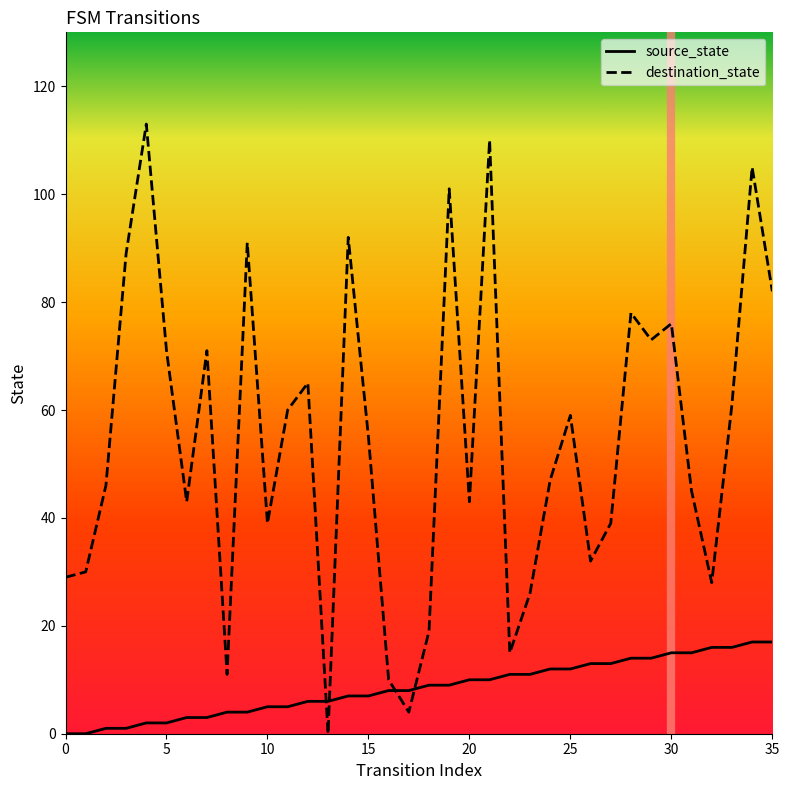

Which series ends up on top after the final intersection of destination_state and source_state?

destination_state